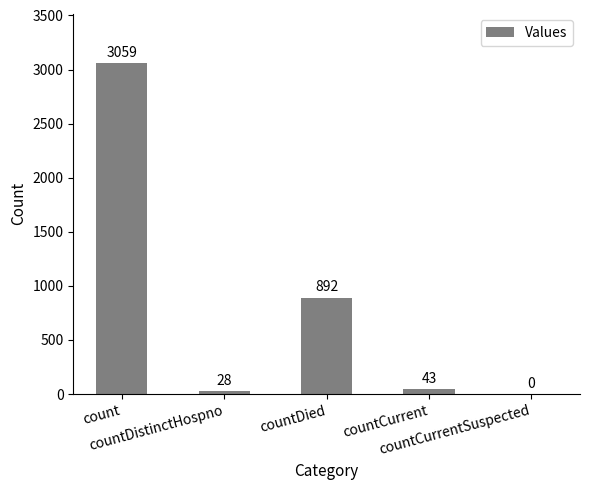

The chart shows a value of 0 at countCurrentSuspected. True or false?

True